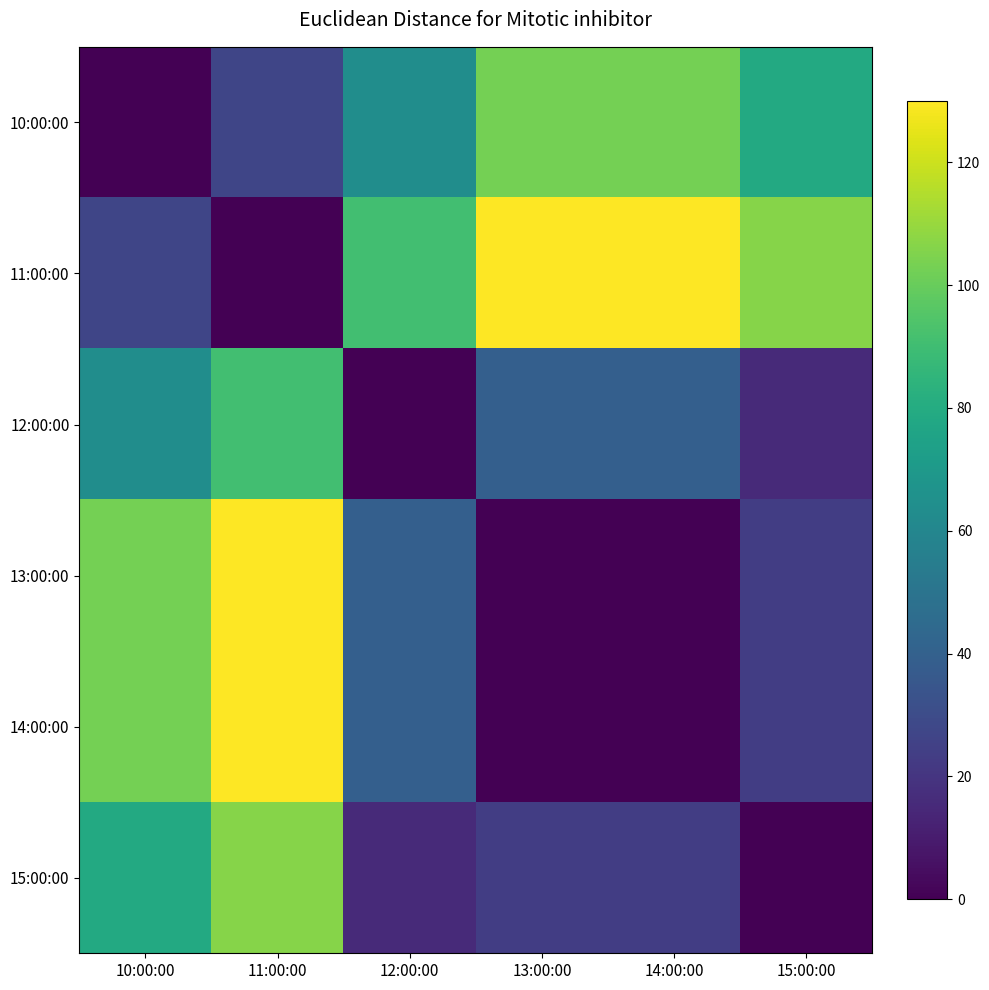

Reading left to right, what are all the values shown in this chart?

10:00:00: 10:00:00=0.0	11:00:00=27.1	12:00:00=63.7	13:00:00=102.9	14:00:00=102.9	15:00:00=79.1
11:00:00: 10:00:00=27.1	11:00:00=0.0	12:00:00=90.8	13:00:00=130.0	14:00:00=130.0	15:00:00=106.2
12:00:00: 10:00:00=63.7	11:00:00=90.8	12:00:00=0.0	13:00:00=39.2	14:00:00=39.2	15:00:00=15.4
13:00:00: 10:00:00=102.9	11:00:00=130.0	12:00:00=39.2	13:00:00=0.0	14:00:00=0.0	15:00:00=23.8
14:00:00: 10:00:00=102.9	11:00:00=130.0	12:00:00=39.2	13:00:00=0.0	14:00:00=0.0	15:00:00=23.8
15:00:00: 10:00:00=79.1	11:00:00=106.2	12:00:00=15.4	13:00:00=23.8	14:00:00=23.8	15:00:00=0.0